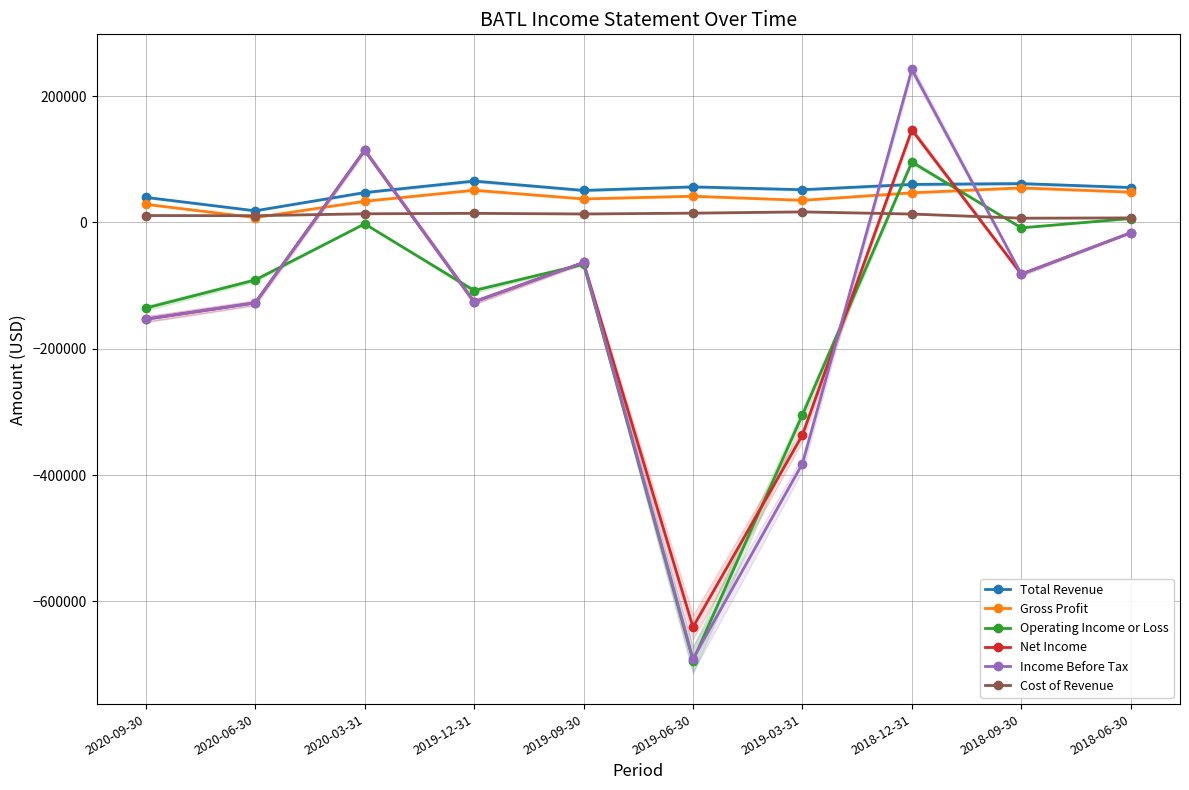

How many values in the Net Income series are below -81800?

5